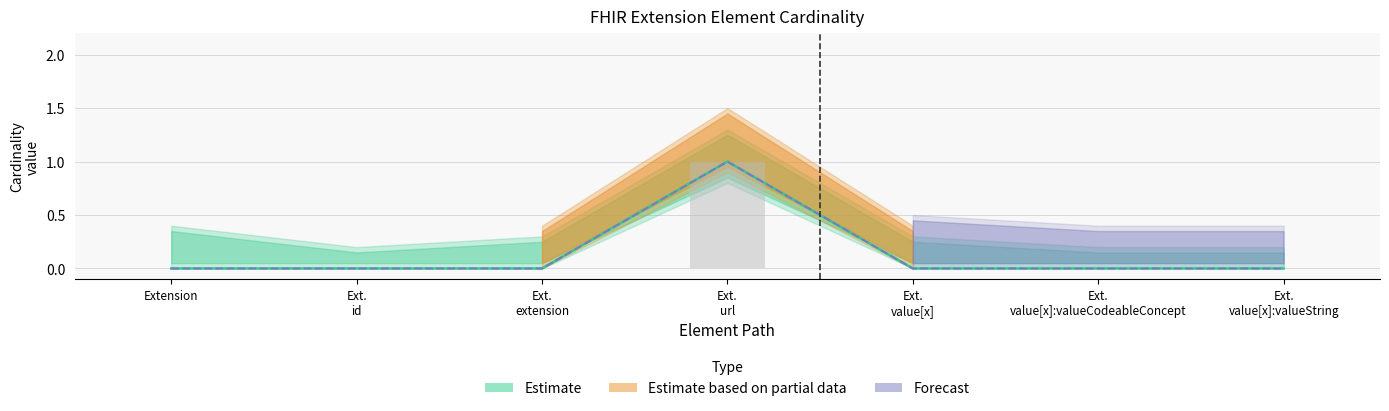

Reading left to right, list all the values displayed in this chart.

Base Min: Extension=0	Ext.
id=0	Ext.
extension=0	Ext.
url=1	Ext.
value[x]=0	Ext.
value[x]:valueCodeableConcept=0	Ext.
value[x]:valueString=0
Min: Extension=0	Ext.
id=0	Ext.
extension=0	Ext.
url=1	Ext.
value[x]=0	Ext.
value[x]:valueCodeableConcept=0	Ext.
value[x]:valueString=0
Min (bar): Extension=0	Ext.
id=0	Ext.
extension=0	Ext.
url=1	Ext.
value[x]=0	Ext.
value[x]:valueCodeableConcept=0	Ext.
value[x]:valueString=0